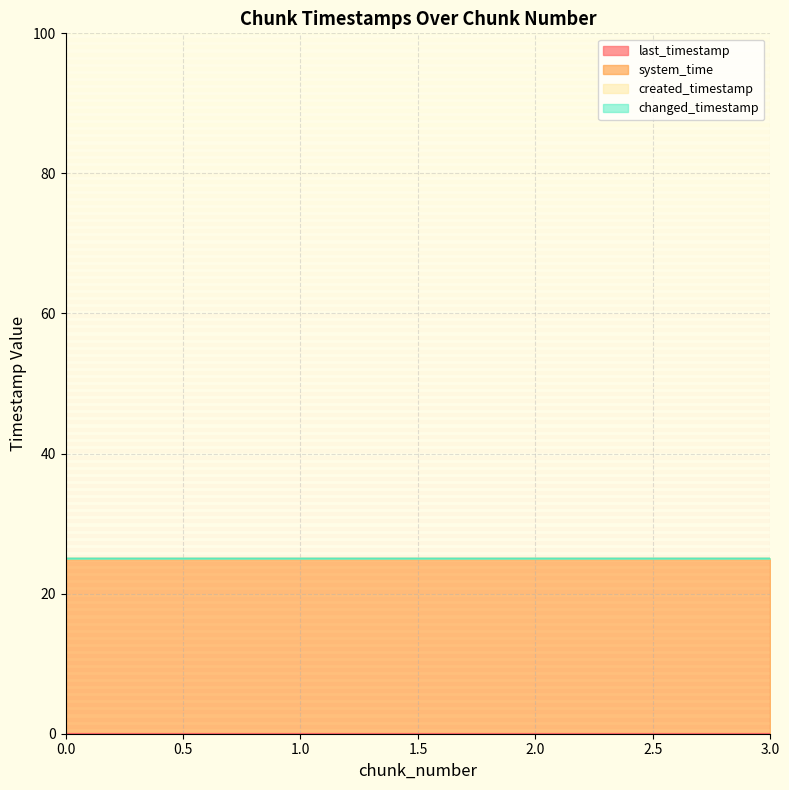

True or false: created_timestamp has more than 0 points higher than both neighbors.

False